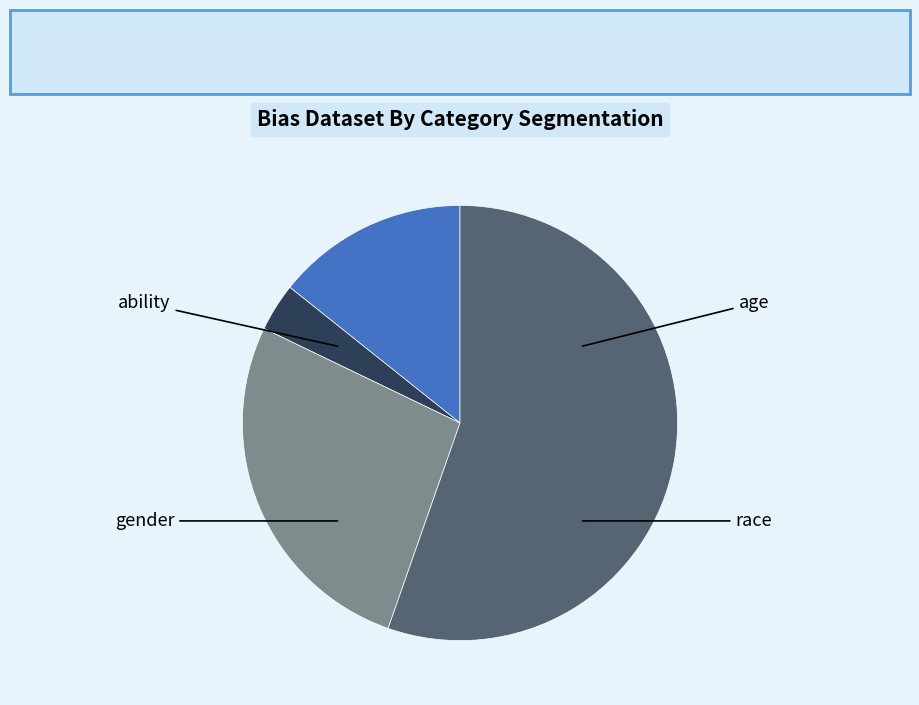

Count the number of slices in the pie.

4